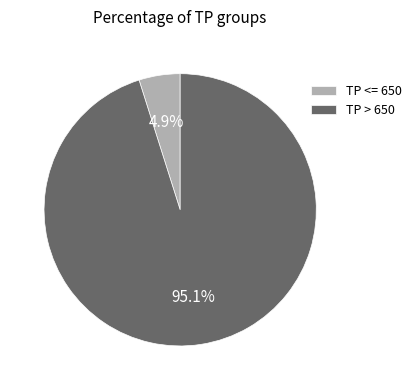

What is the largest slice in the pie chart?

TP > 650